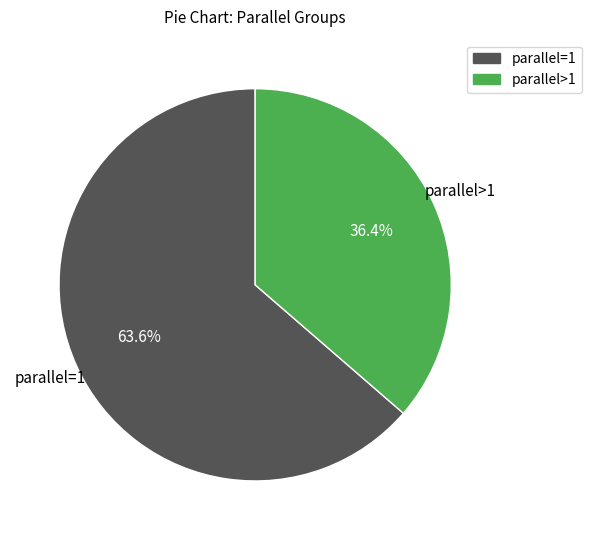

Is there a majority slice in this chart?

Yes